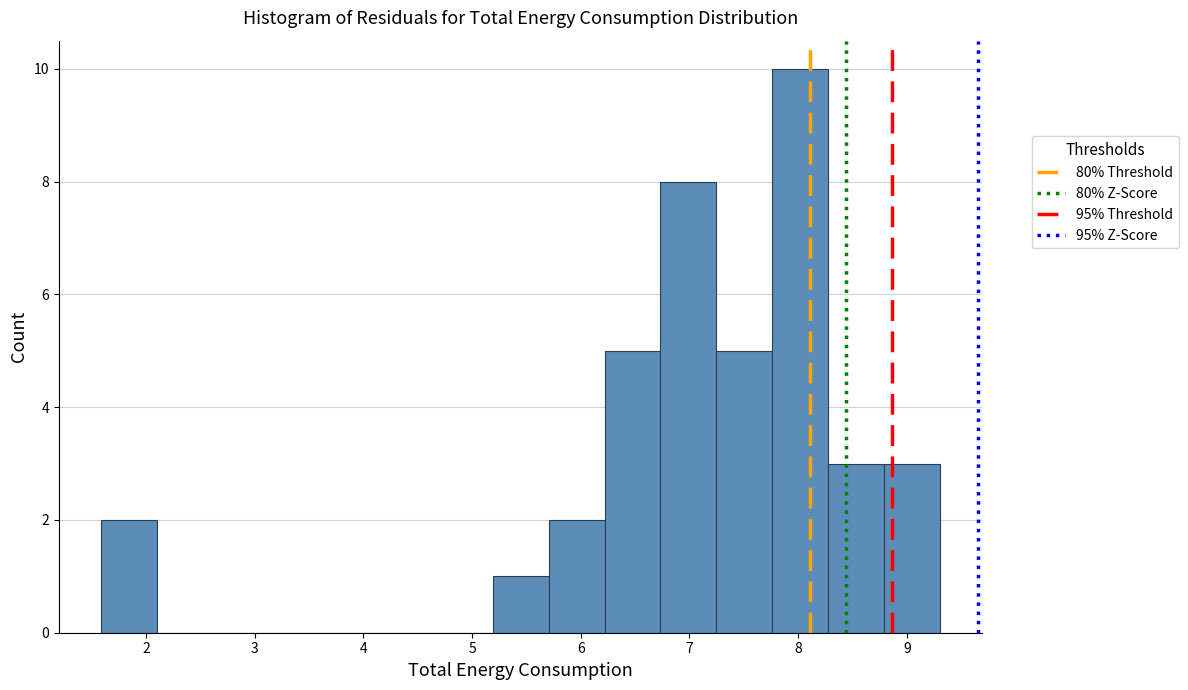

Reading left to right, list every bar in this chart as the range it spans on the x-axis followed by its height. Neither the bar edges nor the heights are printed on the chart, so give them approximately, as read against the axes.

1.6 to 2.1: 2
2.1 to 2.6: 0
2.6 to 3.1: 0
3.1 to 3.6: 0
3.6 to 4.2: 0
4.2 to 4.7: 0
4.7 to 5.2: 0
5.2 to 5.7: 1
5.7 to 6.2: 2
6.2 to 6.7: 5
6.7 to 7.2: 8
7.2 to 7.8: 5
7.8 to 8.3: 10
8.3 to 8.8: 3
8.8 to 9.3: 3